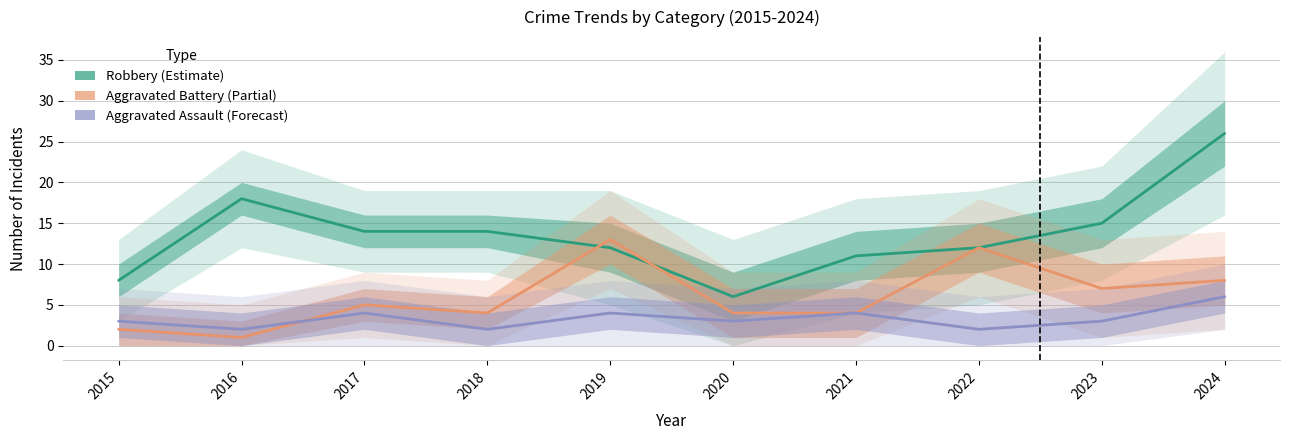

The Aggravated Assault series shows 2 at 2018. True or false?

True